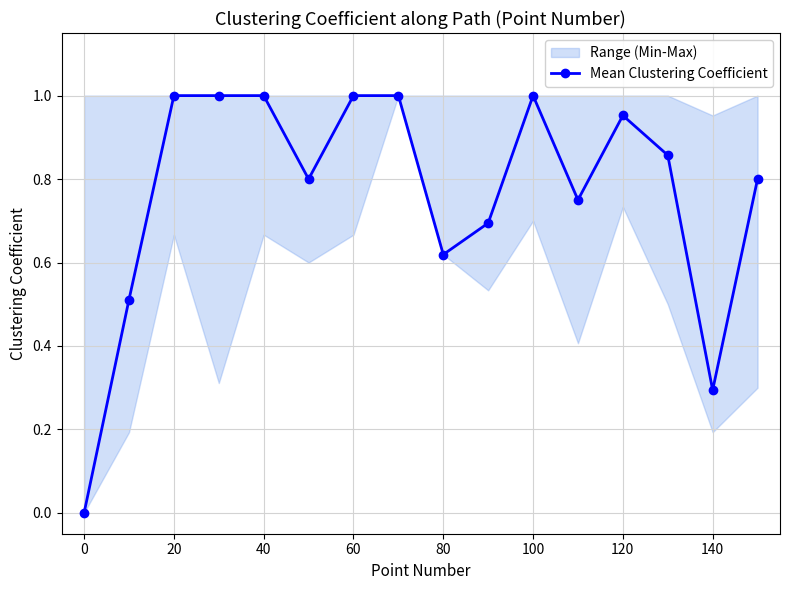

How many lines are shown in the chart?

1